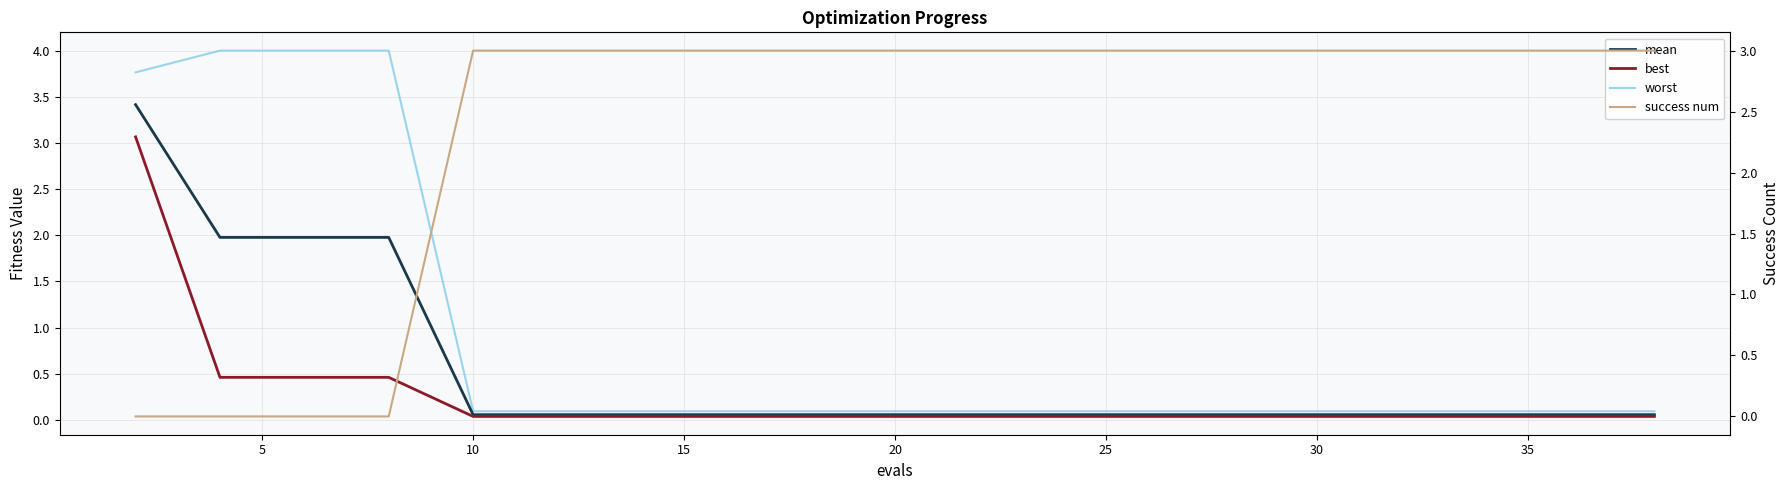

Which series has the largest total across all categories?

success num